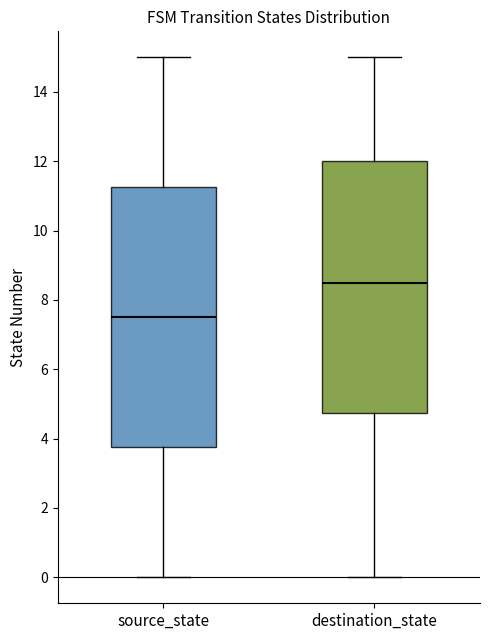

Which box is the tallest, from its lower edge to its upper edge?

source_state